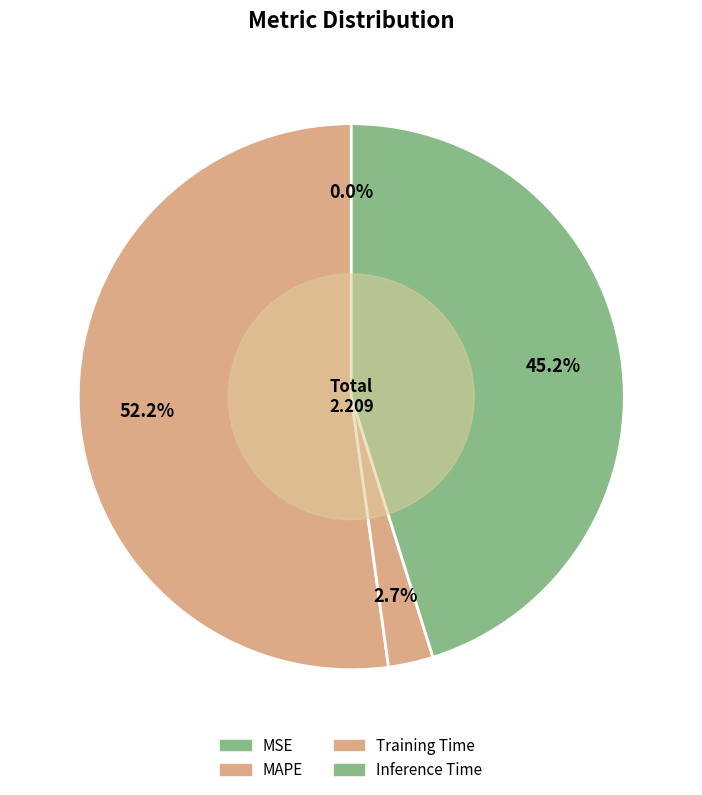

What is the majority slice?

MAPE